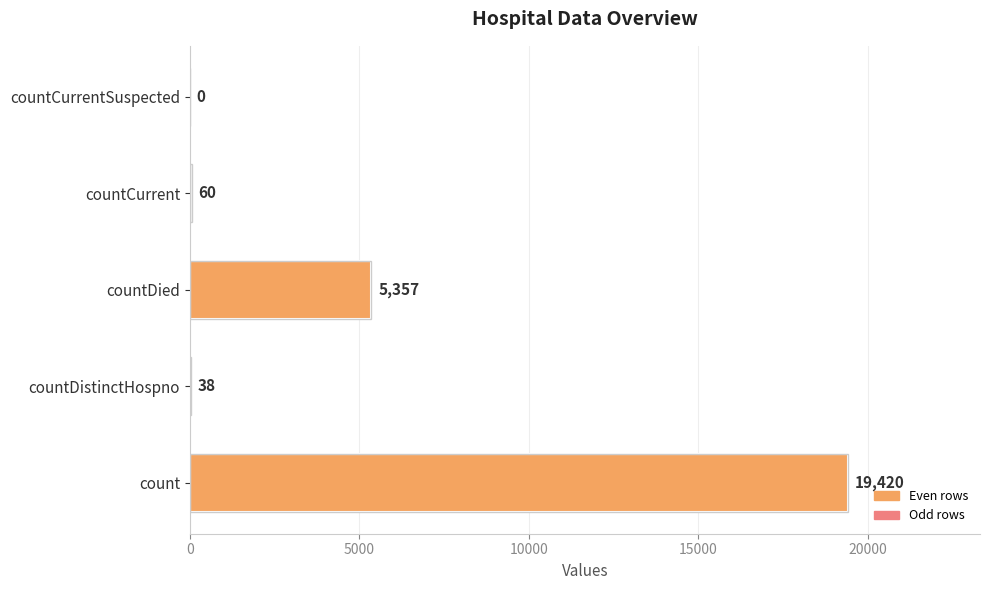

How many distinct data groups are displayed?

1